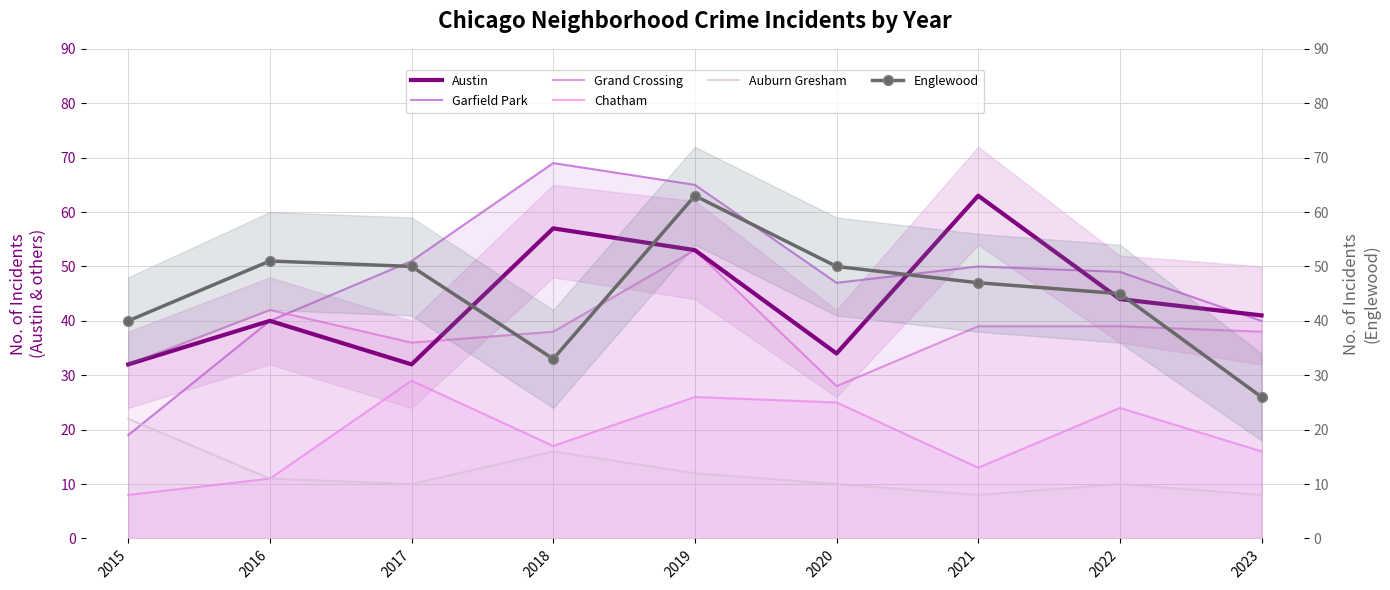

What are all the series names shown in the legend?

Austin, Garfield Park, Grand Crossing, Chatham, Auburn Gresham, Englewood